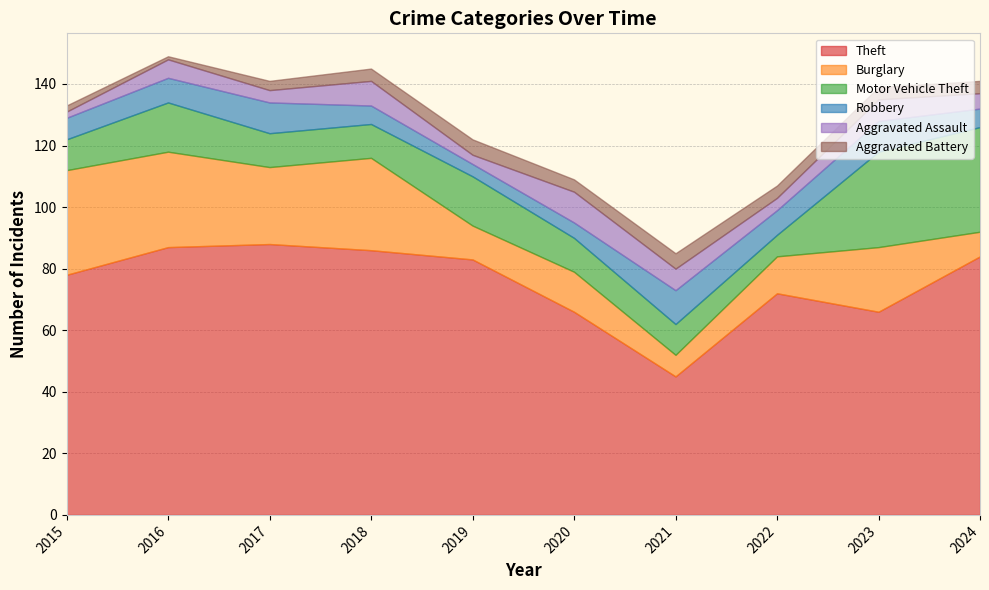

Where do Motor Vehicle Theft and Burglary first cross each other?

2018 and 2019